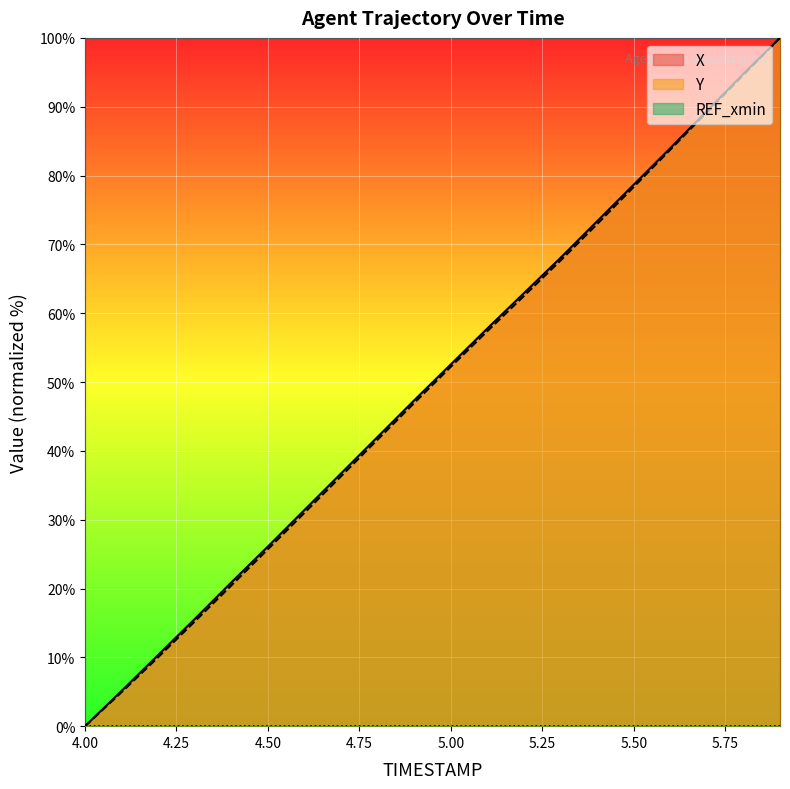

Reading right to left, what are all the values shown in this chart?

X: 5.9=100.0	5.8=94.8	5.7=89.4	5.6=84.0	5.5=78.7	5.4=73.4	5.3=68.0	5.2=62.9	5.1=57.8	5.0=52.6	4.9=47.3	4.8=42.0	4.7=36.7	4.6=31.4	4.5=26.1	4.4=20.9	4.3=15.6	4.2=10.4	4.1=5.1	4.0=0.0
Y: 5.9=100.0	5.8=94.6	5.7=89.2	5.6=83.8	5.5=78.3	5.4=72.9	5.3=67.7	5.2=62.5	5.1=57.4	5.0=52.2	4.9=47.0	4.8=41.6	4.7=36.3	4.6=31.0	4.5=25.7	4.4=20.4	4.3=15.2	4.2=10.0	4.1=4.9	4.0=0.0